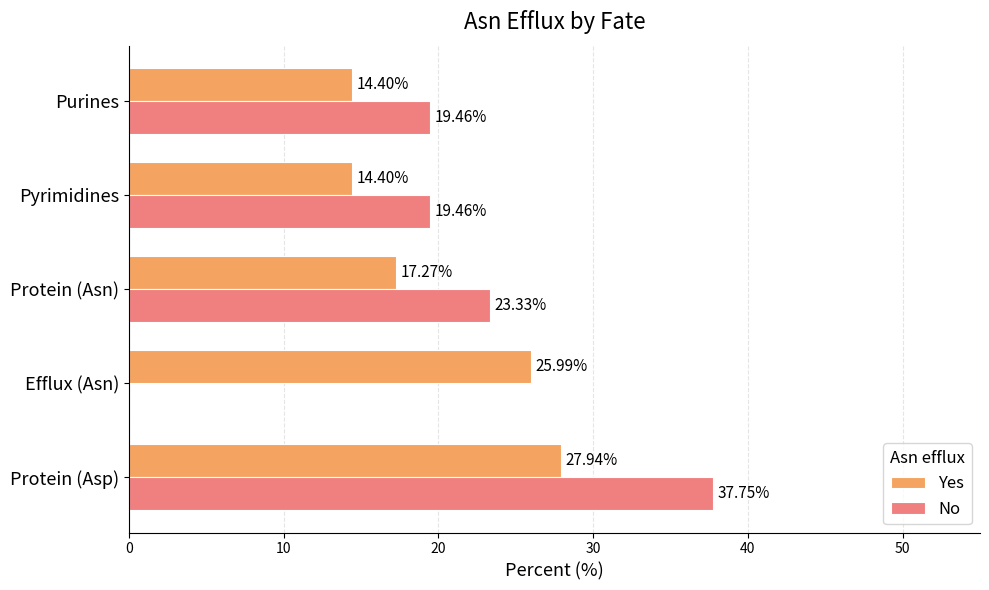

Between Efflux (Asn) and Pyrimidines, which series saw the biggest shift?

No